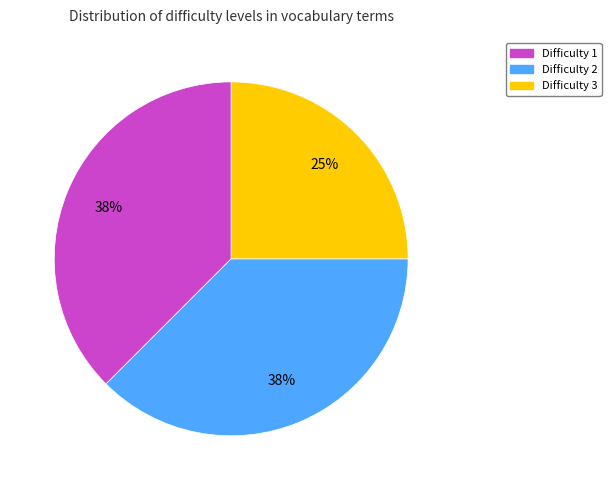

To the nearest percent, what is the average slice percentage?

33%